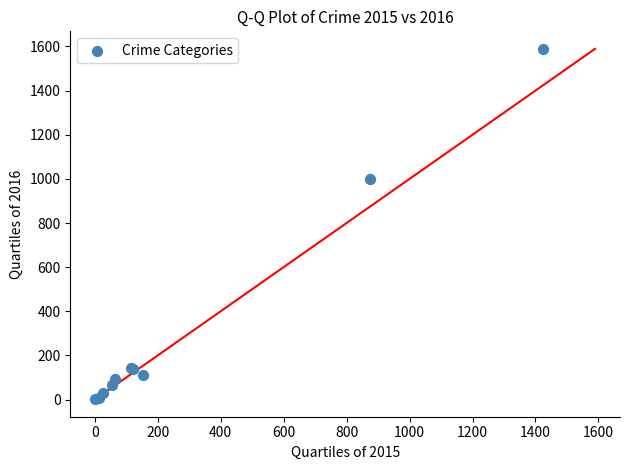

What Y value in the scatter plot is closest to 795?

999